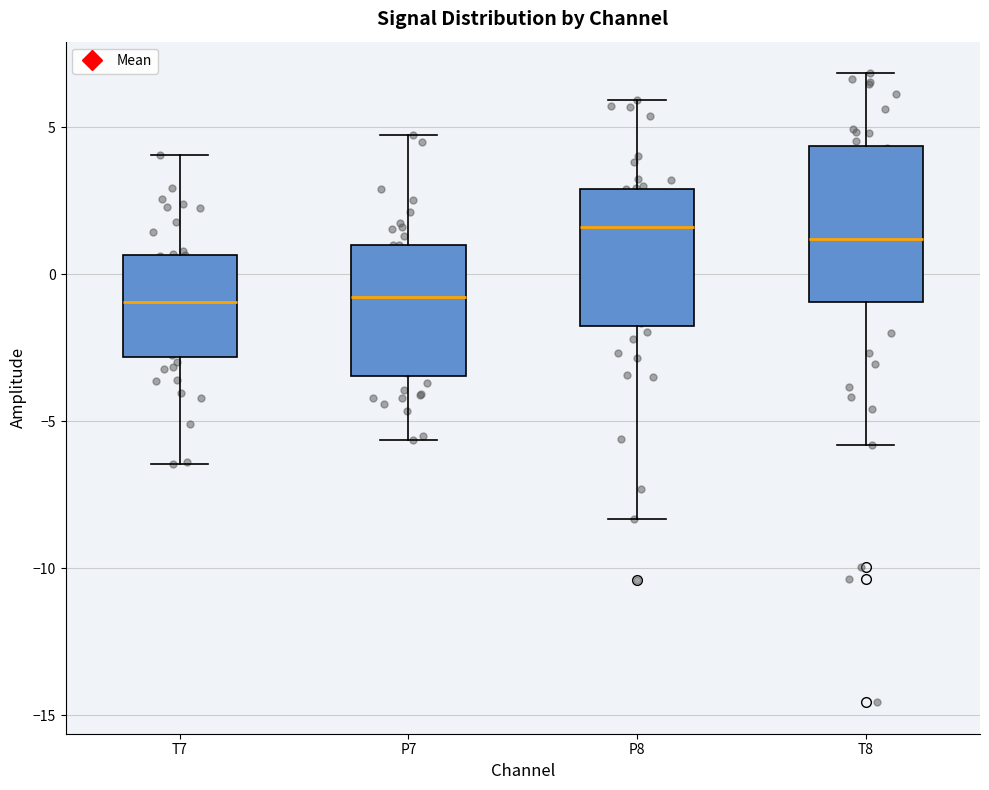

Reading left to right, transcribe this box plot: for each box, give where its median line is, the range the box spans, and where its two whiskers end, as read against the y-axis. The values are not printed on the chart, so give them approximately, as read against the axis.

T7: median -1.0, box -3.0 to 0.5, whiskers -6.5 to 4.0
P7: median -1.0, box -3.5 to 1.0, whiskers -5.5 to 5.0
P8: median 1.5, box -1.5 to 3.0, whiskers -8.5 to 6.0
T8: median 1.0, box -1.0 to 4.5, whiskers -6.0 to 7.0